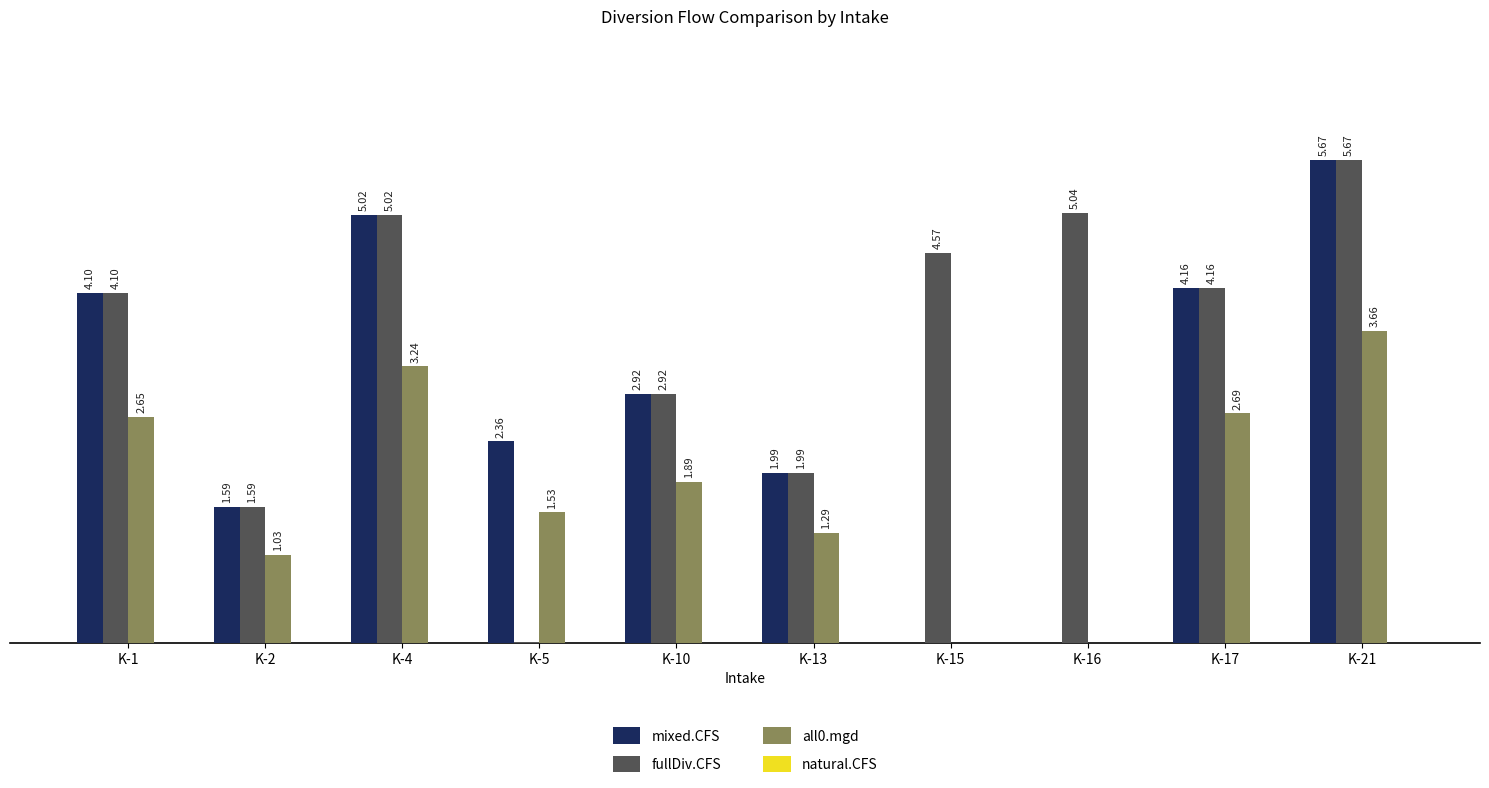

Is the value of fullDiv.CFS at K-5 greater than the value of mixed.CFS at K-17?

No